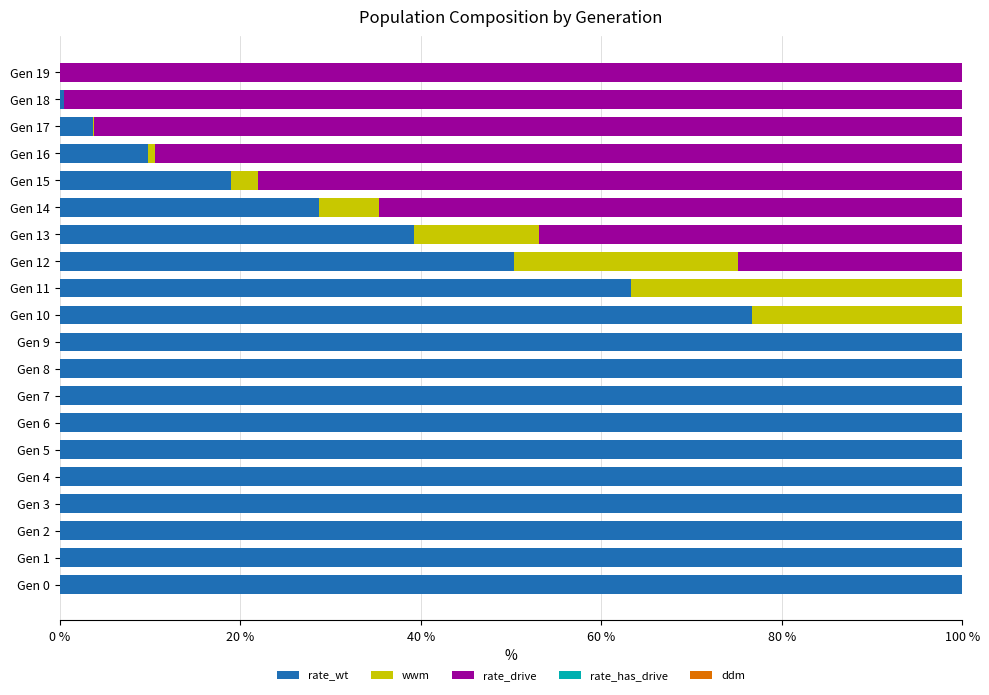

Is it true that ddm equals 0.2 at Gen 10?

False